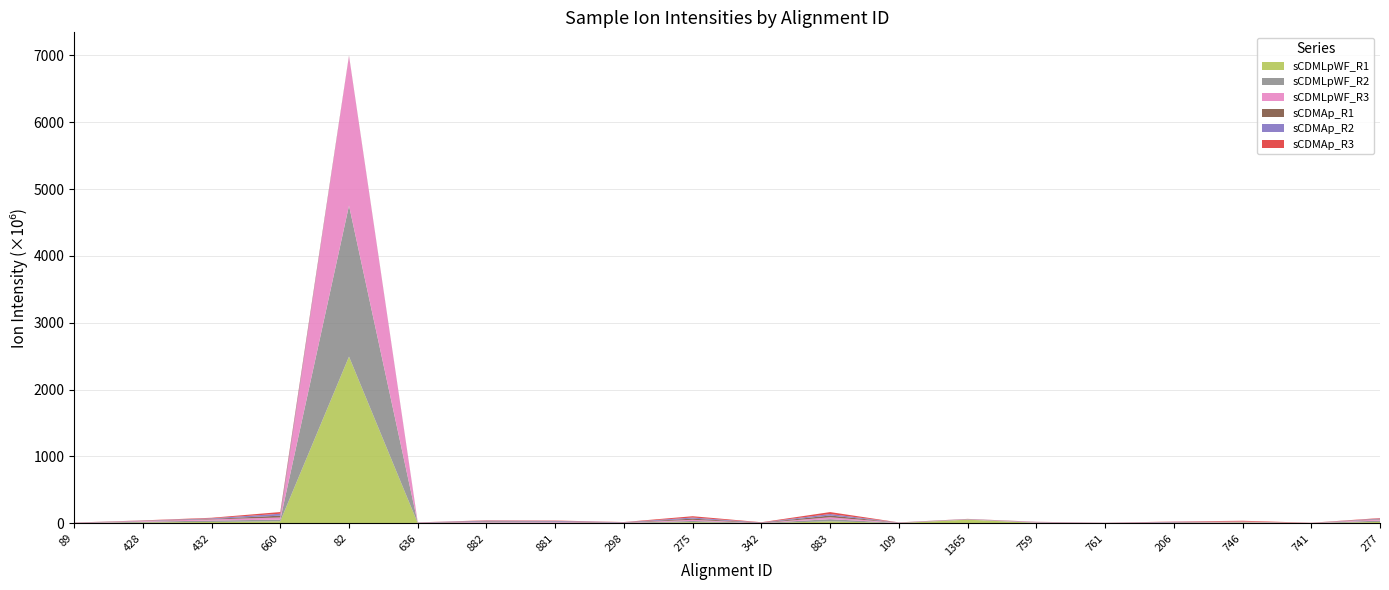

Reading left to right, extract all data points from this chart.

sCDMLpWF_R1: 89=1698877	428=12200210	432=19246914	660=29944608	82=2493454336	636=2345090	882=5361172	881=4163998	298=2892624	275=16369932	342=1610919	883=28779732	109=2382991	1365=53260720	759=5906786	761=912812	206=4101744	746=11456951	741=2479424	277=19689016
sCDMLpWF_R2: 89=1606437	428=10518948	432=20854718	660=24099374	82=2259239424	636=2134340	882=7132132	881=6673099	298=2932357	275=17915494	342=1678519	883=32556604	109=2055548	1365=2375161	759=4980679	761=838880	206=4527792	746=4088558	741=757569	277=20112974
sCDMLpWF_R3: 89=1633638	428=9970586	432=17280202	660=31824088	82=2234084096	636=2592840	882=9143095	881=8368087	298=2436781	275=16858672	342=224978	883=27881290	109=2627029	1365=2430614	759=5846782	761=881506	206=4310980	746=6348548	741=1234413	277=16374522
sCDMAp_R1: 89=1607821	428=3607966	432=7964026	660=27521900	82=2968267	636=2198439	882=8470006	881=7104409	298=2845675	275=17820862	342=4131937	883=26662450	109=2047729	1365=2156034	759=1996806	761=1616689	206=4041653	746=2157060	741=533392	277=7040571
sCDMAp_R2: 89=1753718	428=3178810	432=8280666	660=28828666	82=2340486	636=2190124	882=8911522	881=9191718	298=4071757	275=16585644	342=3635026	883=22218166	109=1840518	1365=2706536	759=1700240	761=1728422	206=4763132	746=2136026	741=425245	277=7345826
sCDMAp_R3: 89=1820767	428=3285857	432=8202100	660=25061872	82=3189370	636=1450262	882=5362240	881=5475131	298=2837392	275=19451498	342=3810498	883=28764292	109=1681709	1365=2296634	759=1498270	761=1523103	206=4023108	746=11058388	741=1931261	277=7189349